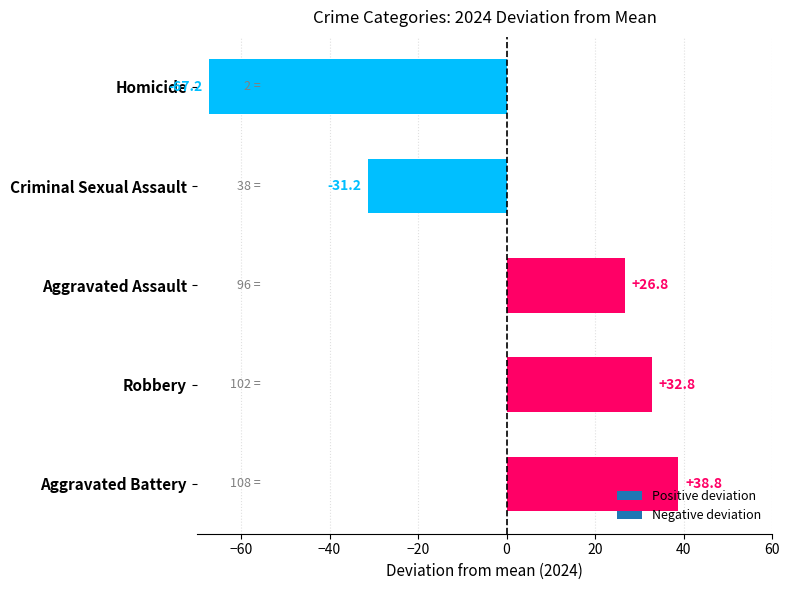

List the labels in order of value, largest first.

Aggravated Battery, Robbery, Aggravated Assault, Criminal Sexual Assault, Homicide